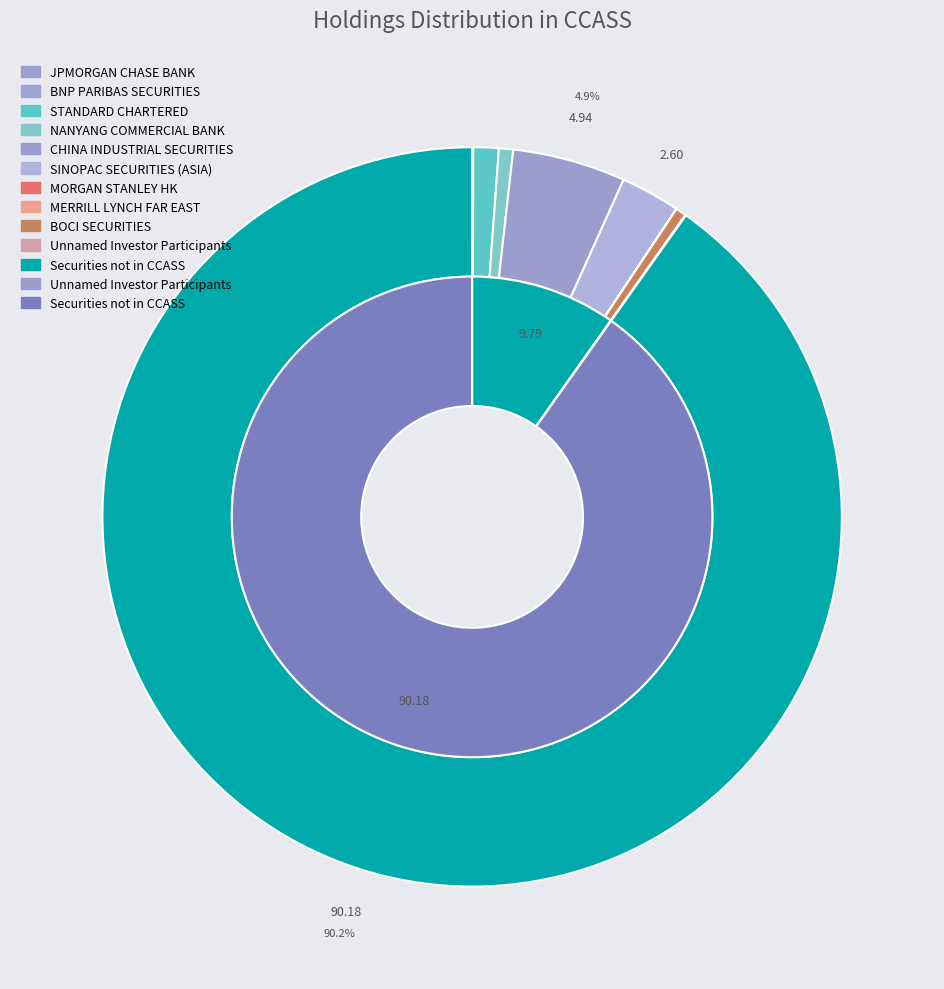

To the nearest percent, what portion does Securities not in CCASS represent?

90%